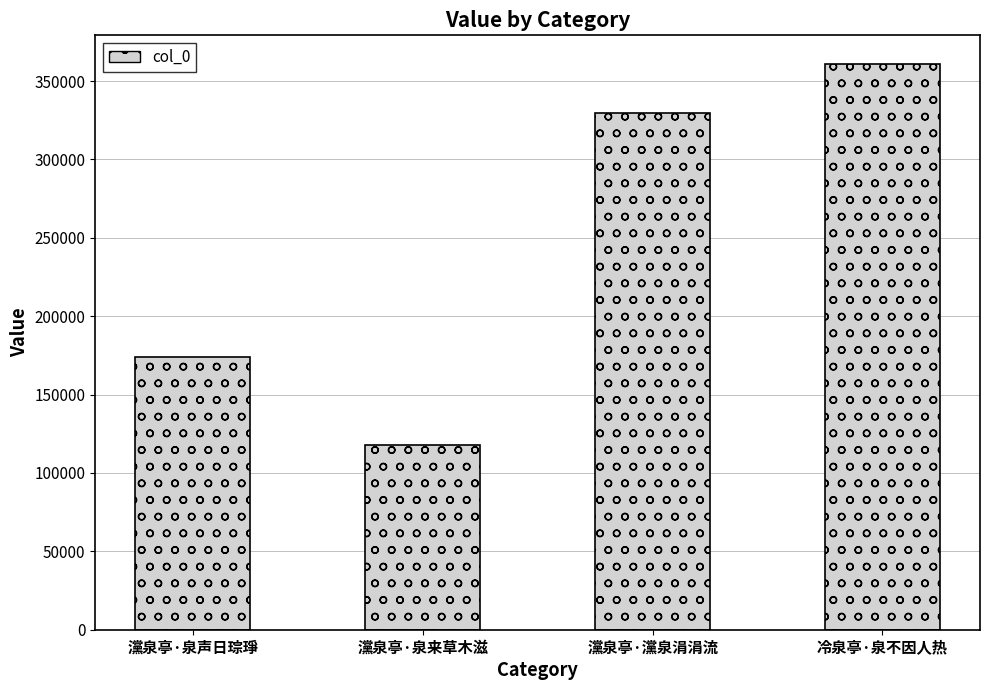

What is the value of the 1st bar from the left?

173757